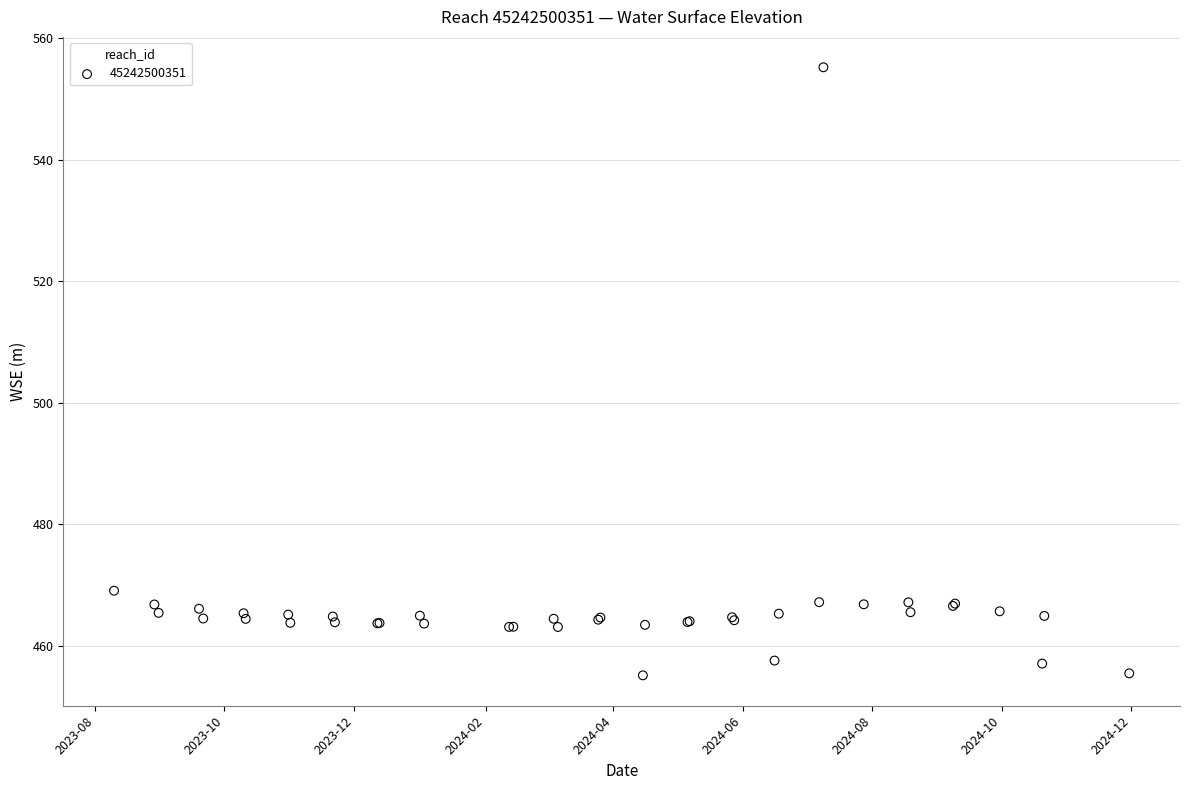

What Y value in the scatter plot is closest to 505?

469.1